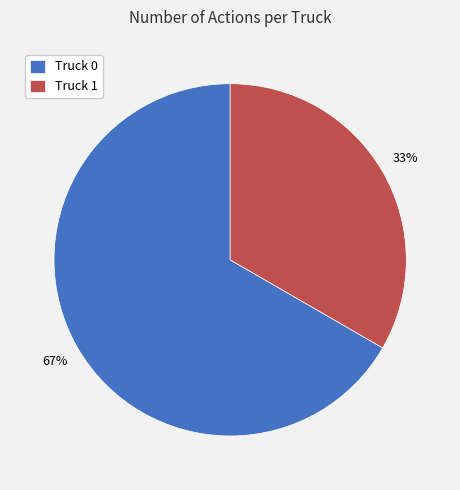

How many segments does this pie chart have?

2